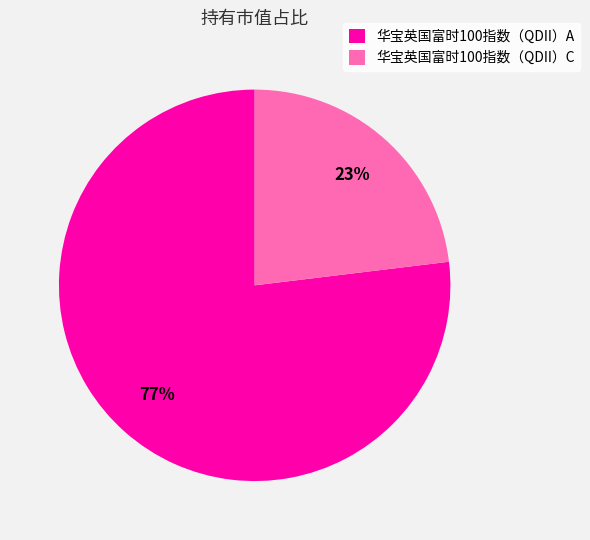

Is 华宝英国富时100指数（QDII）A the majority of the pie?

Yes